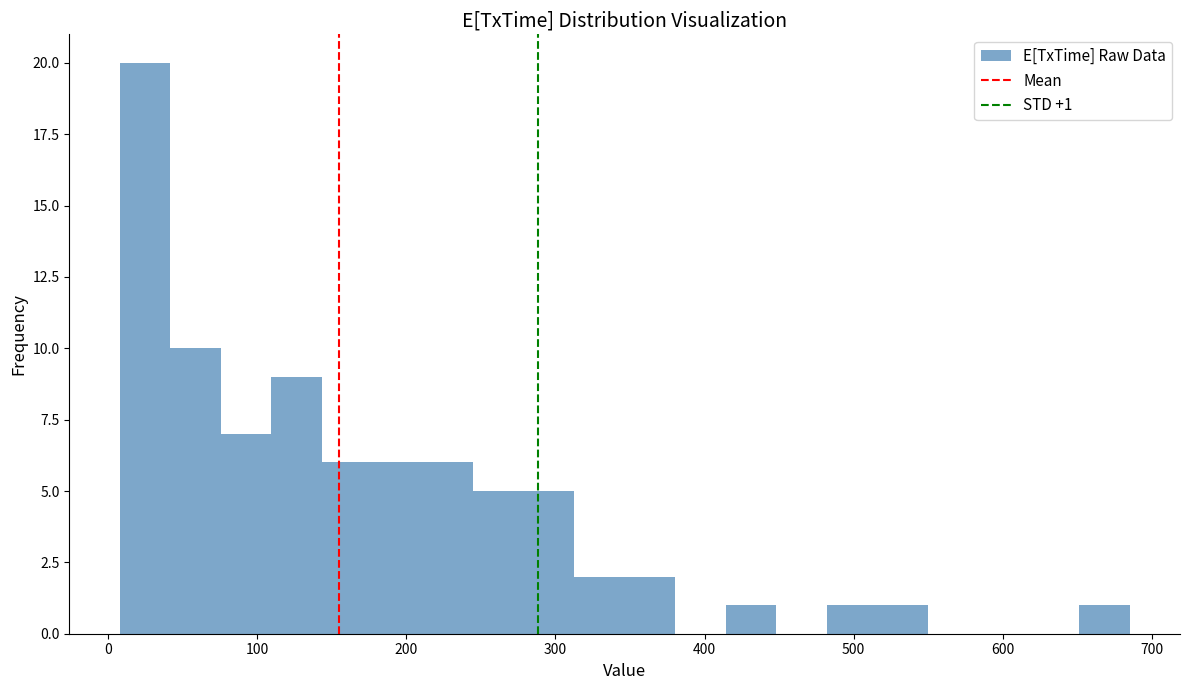

Around what value on the x-axis is the tallest bar? Give the approximate position of its centre, as read against the axis.

20